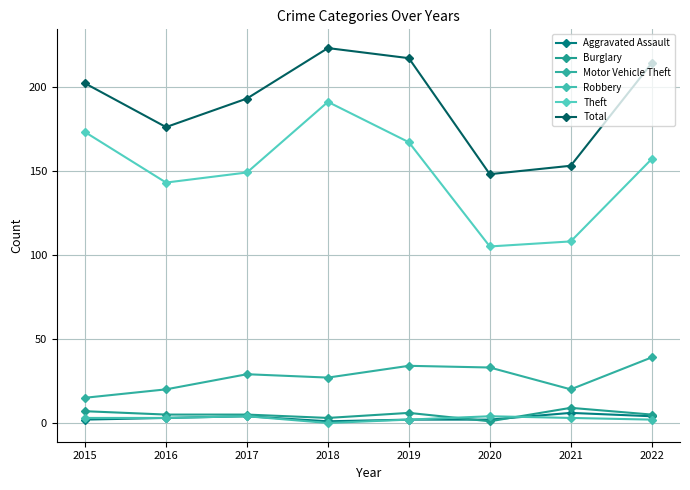

What are all the series names shown in the legend?

Aggravated Assault, Burglary, Motor Vehicle Theft, Robbery, Theft, Total